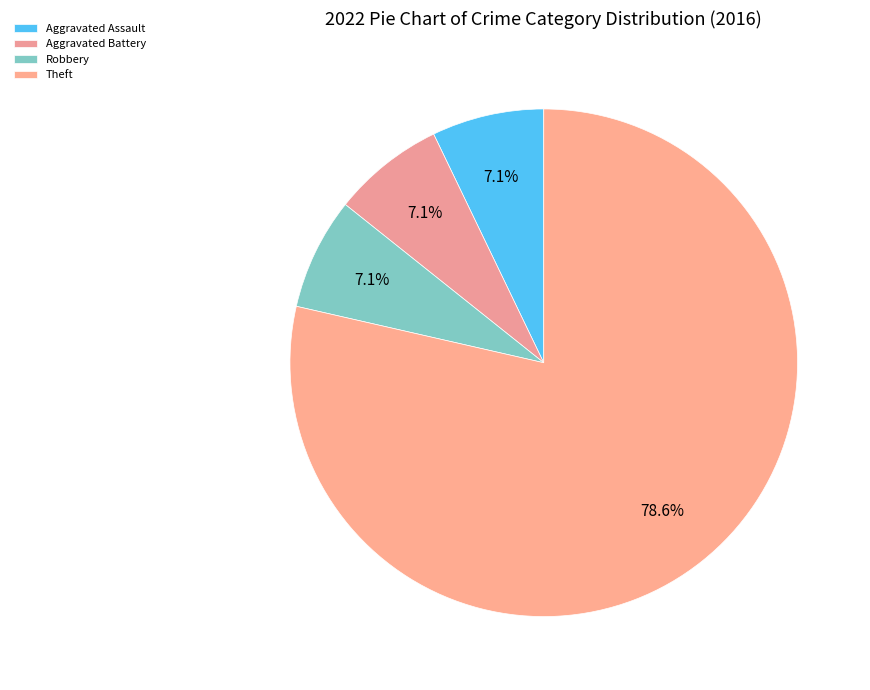

Count the number of slices in the pie.

4